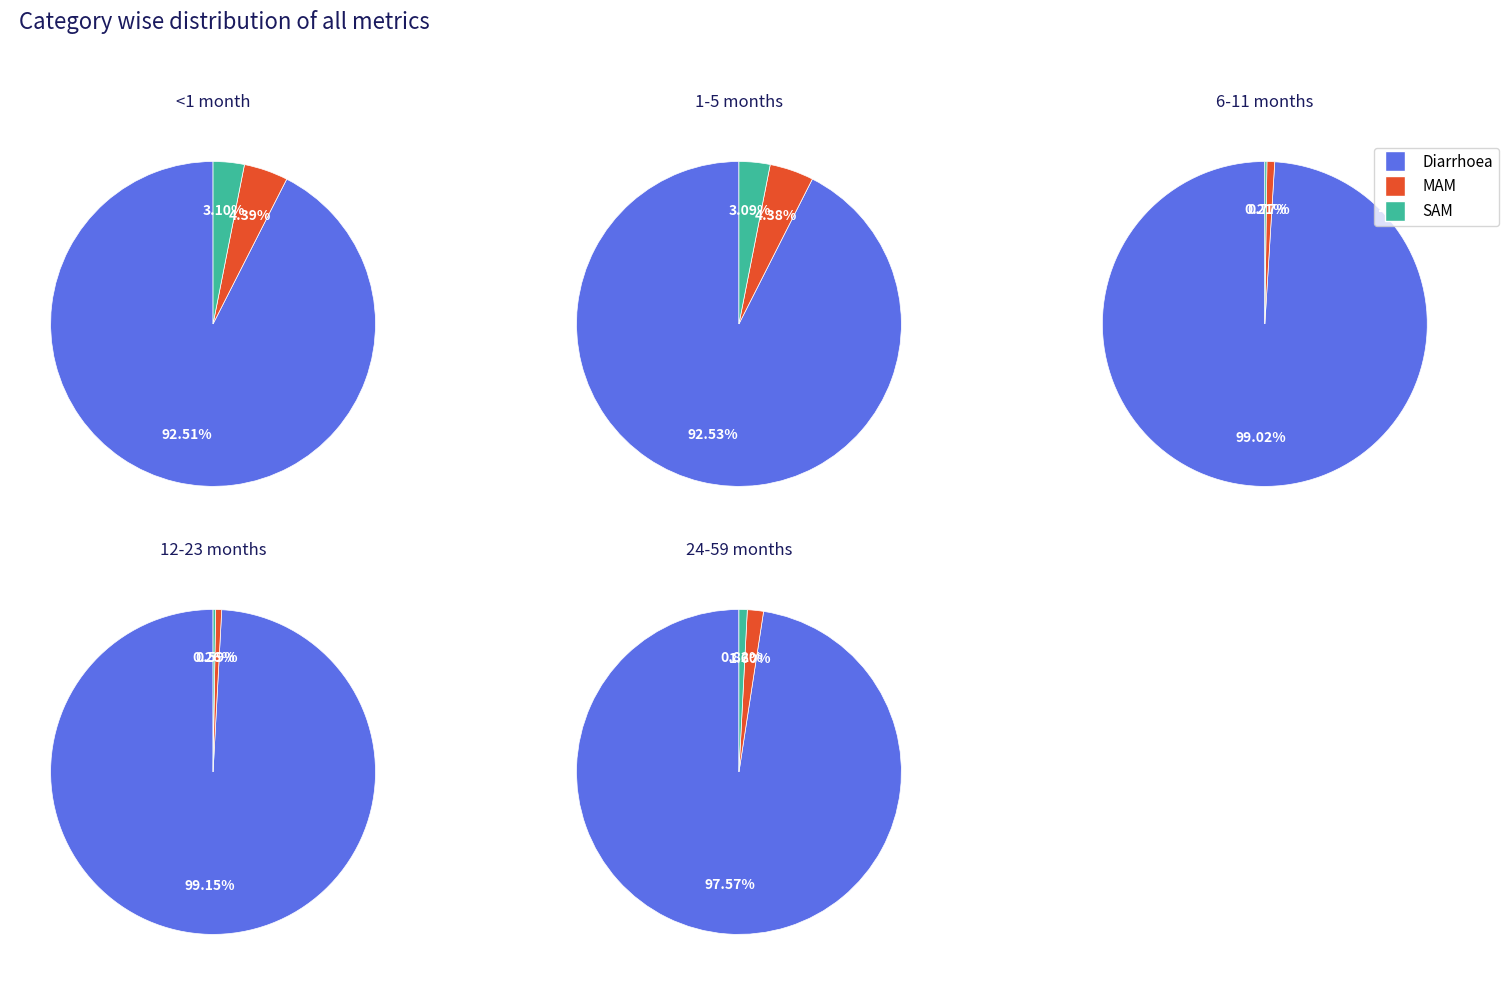

How many segments does this pie chart have?

3